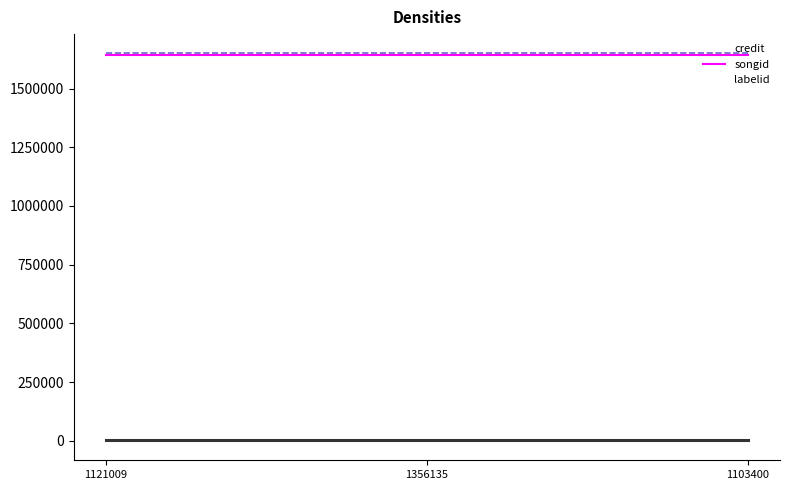

What is the maximum value for credit?

1644297